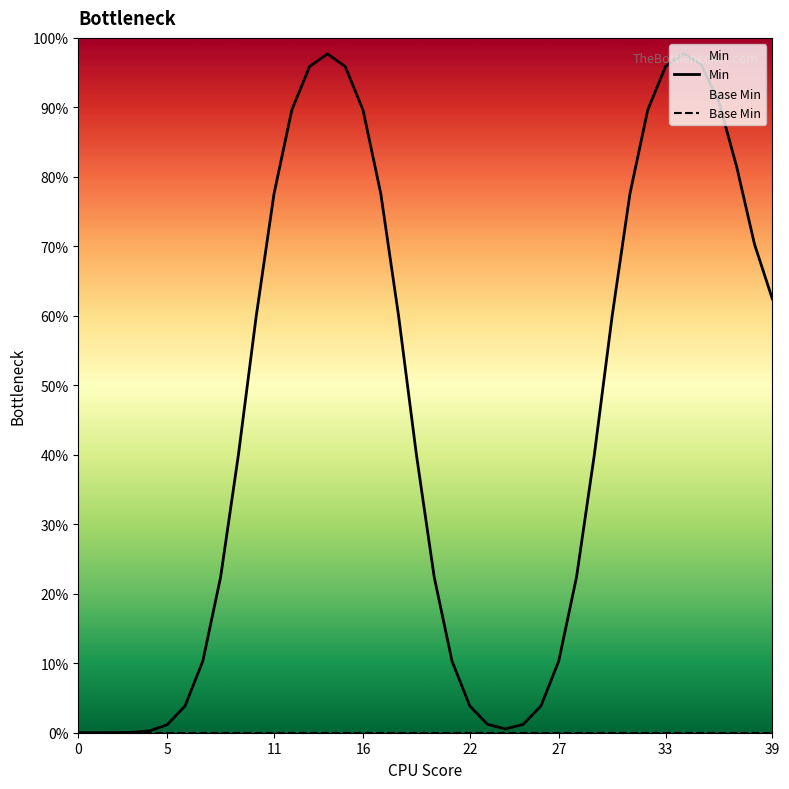

What is the highest value of the Min series?

1.0